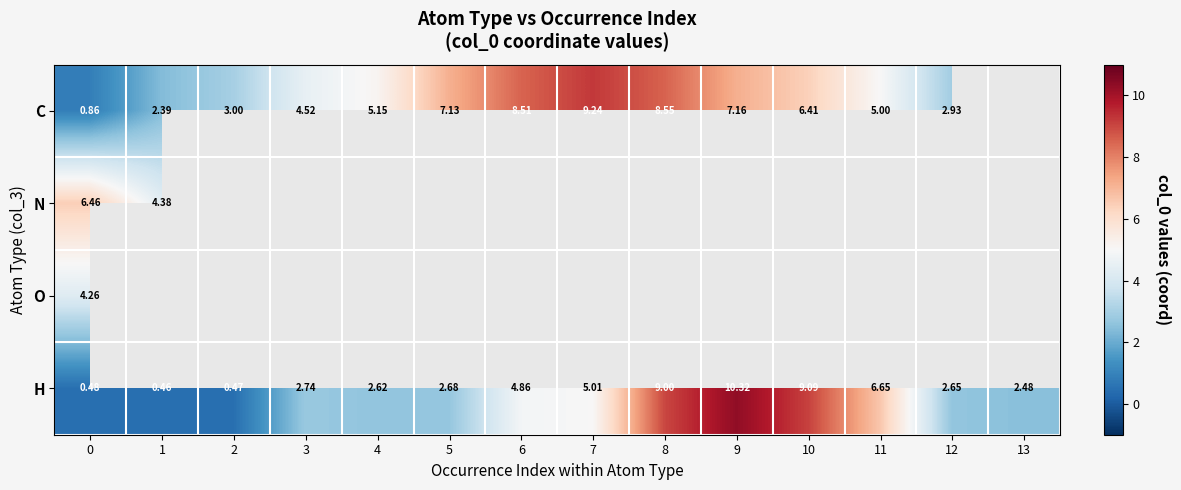

Which series has the largest total across all categories?

H